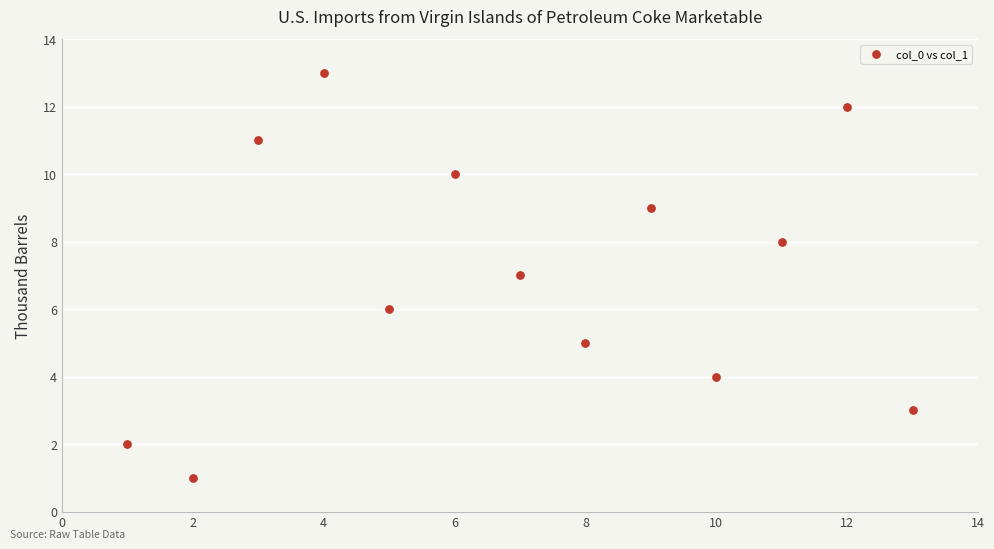

What is the range of Y values (max minus min)?

12